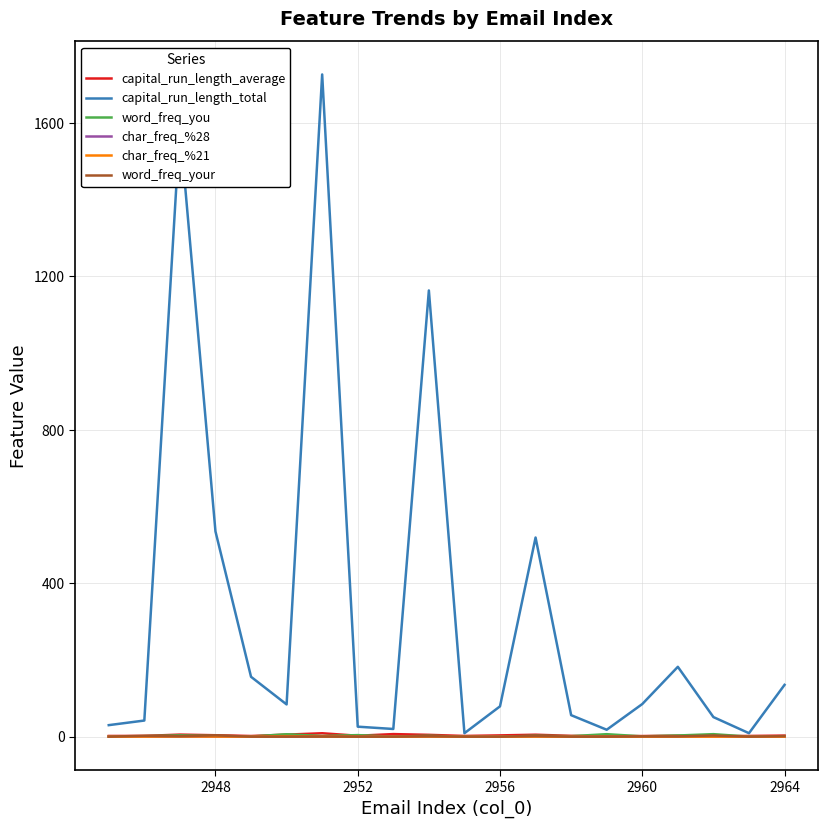

What are all the series names shown in the legend?

capital_run_length_average, capital_run_length_total, word_freq_you, char_freq_%28, char_freq_%21, word_freq_your